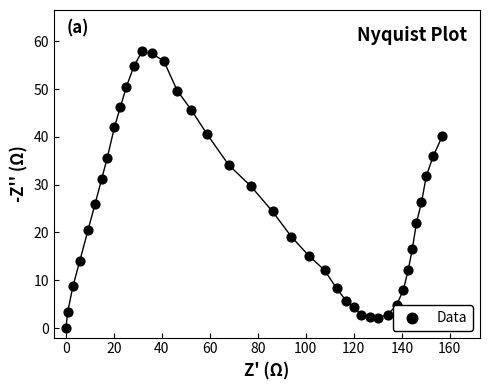

What is the range of Y values (max minus min)?

57.9